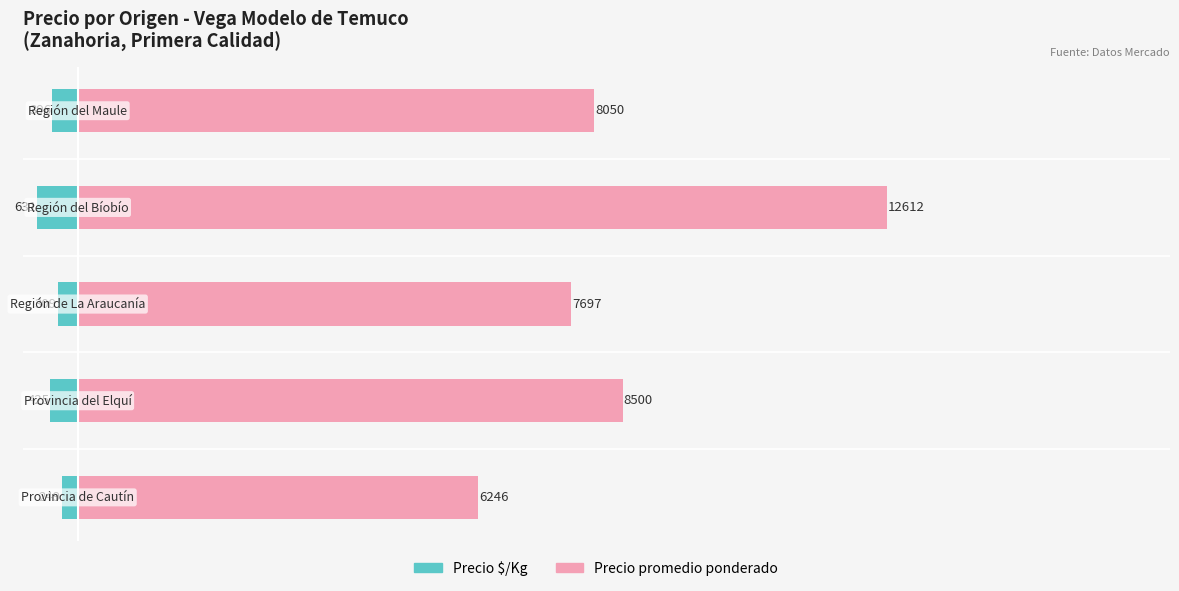

What is the maximum value for Precio $/Kg?

-249